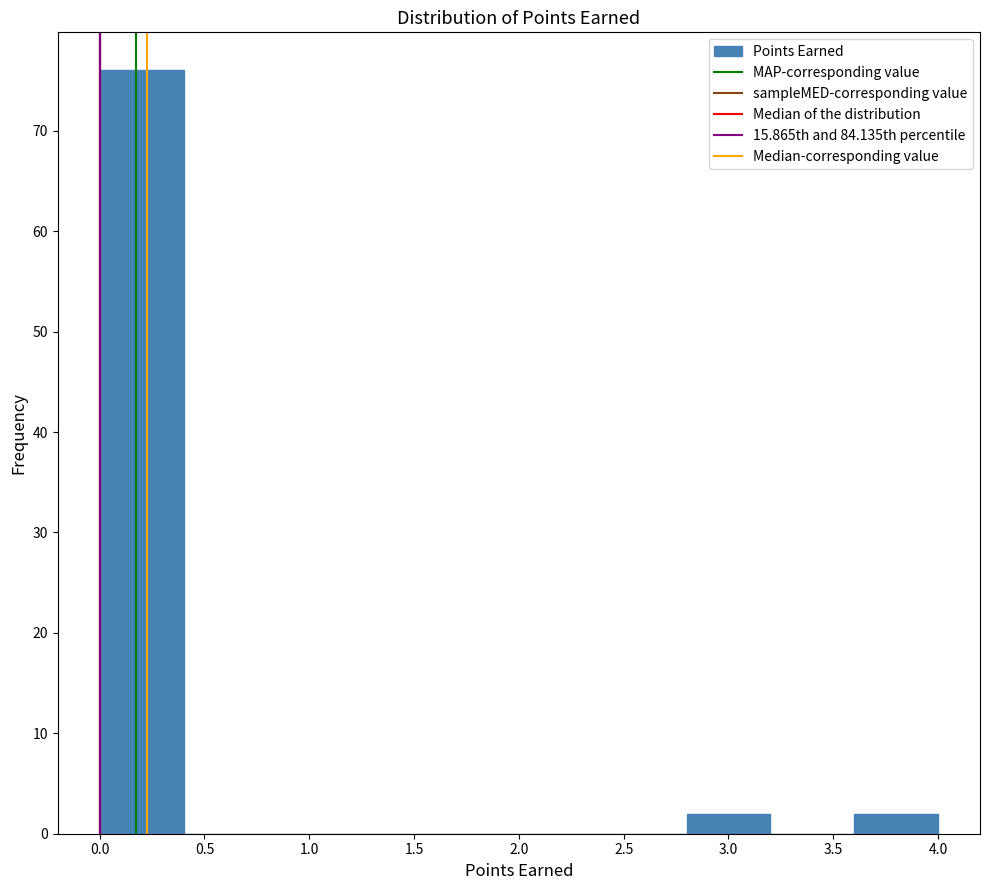

Reading left to right, transcribe this chart: for each bar, give the range it covers on the x-axis and its height. The values are not printed on the chart, so give them approximately, as read against the axis.

0.0 to 0.4: 76
0.4 to 0.8: 0
0.8 to 1.2: 0
1.2 to 1.6: 0
1.6 to 2.0: 0
2.0 to 2.4: 0
2.4 to 2.8: 0
2.8 to 3.2: 2
3.2 to 3.6: 0
3.6 to 4.0: 2